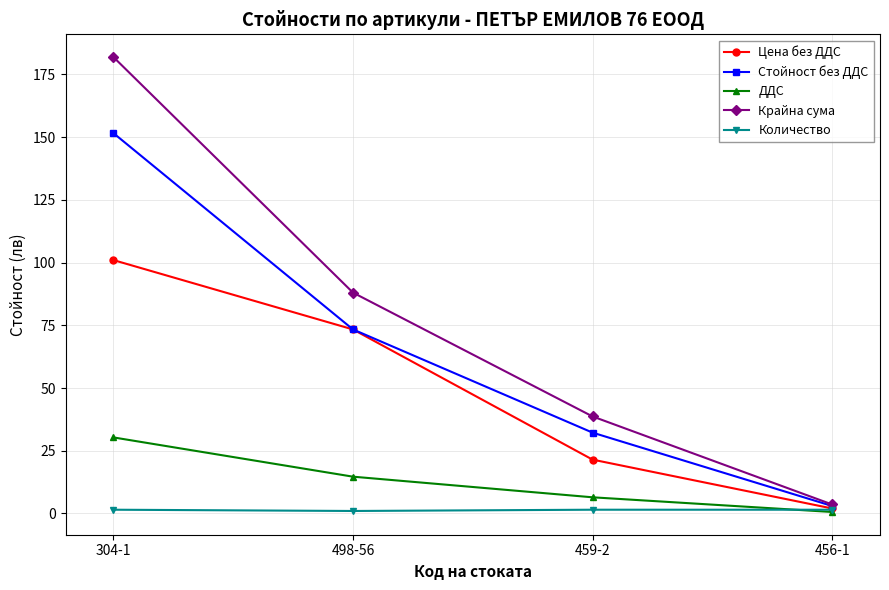

Which series has the largest total across all categories?

Крайна сума